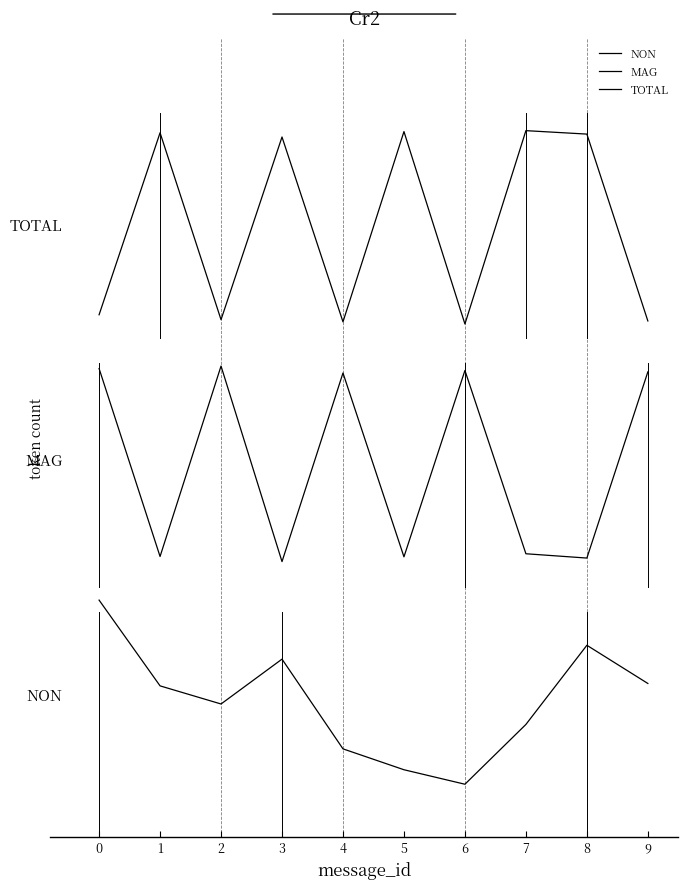

True or false: NON has more than 1 points higher than both neighbors.

True